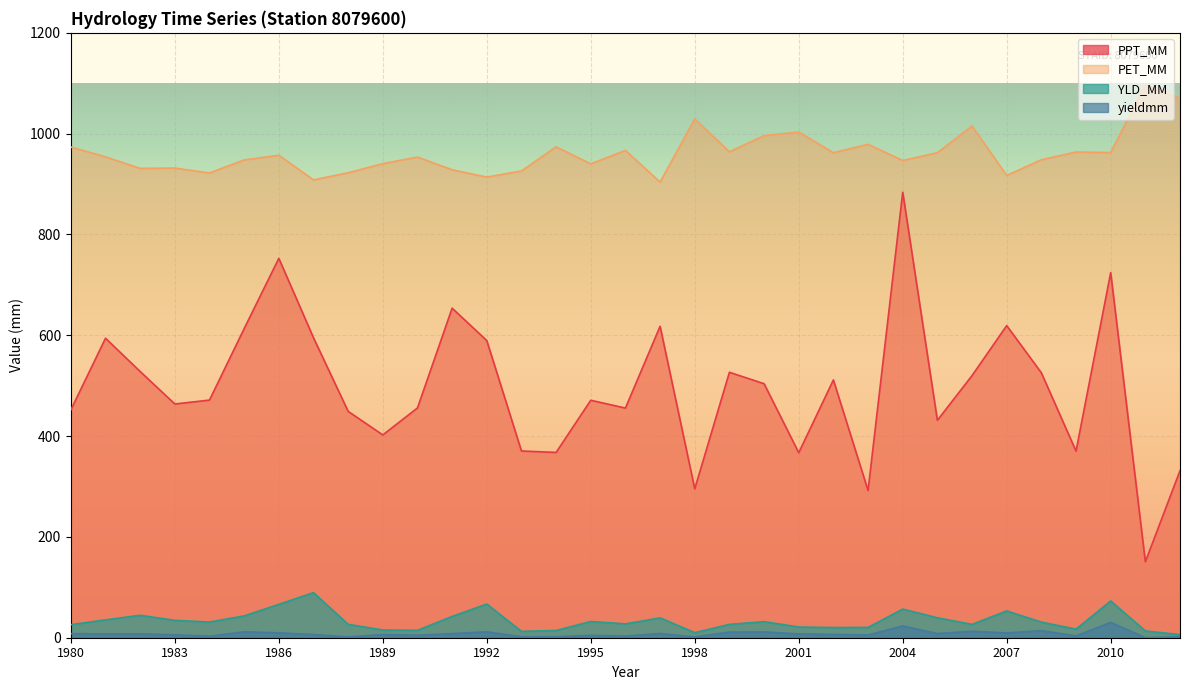

True or false: PET_MM and yieldmm cross at least once.

False